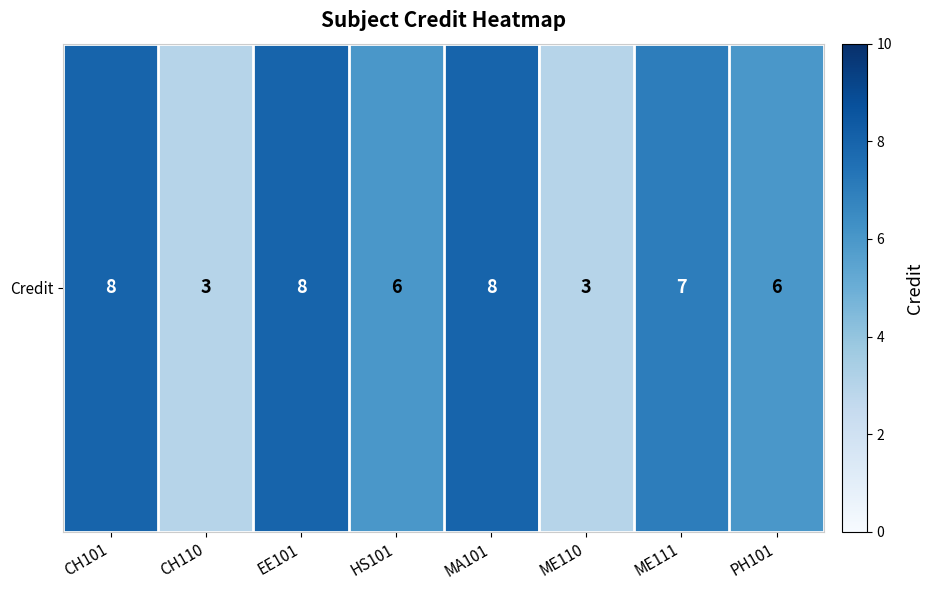

Is it true that the value at PH101 is 6?

True